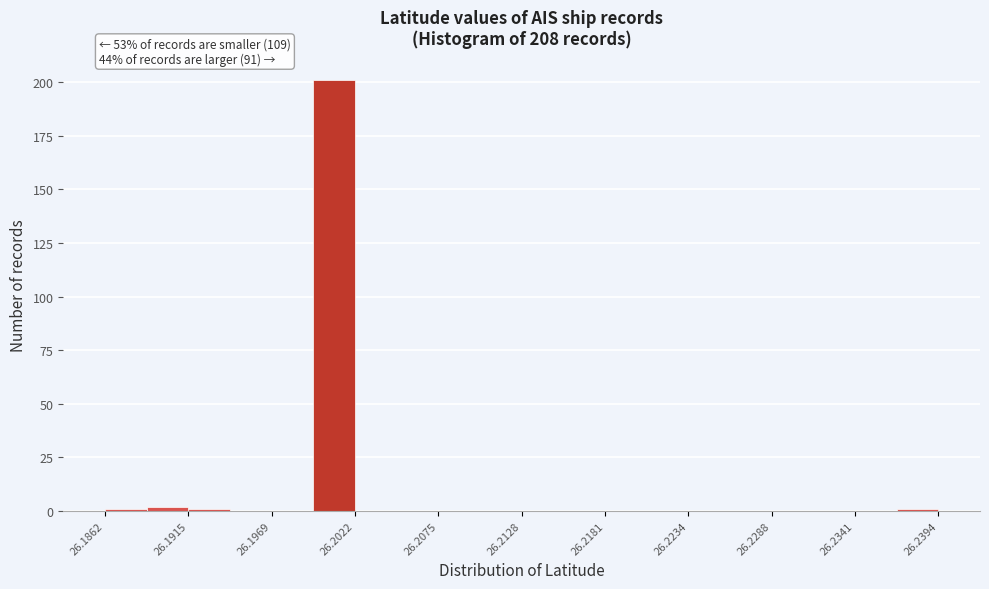

Read against the x-axis, roughly where is the centre of the tallest bar?

26.201